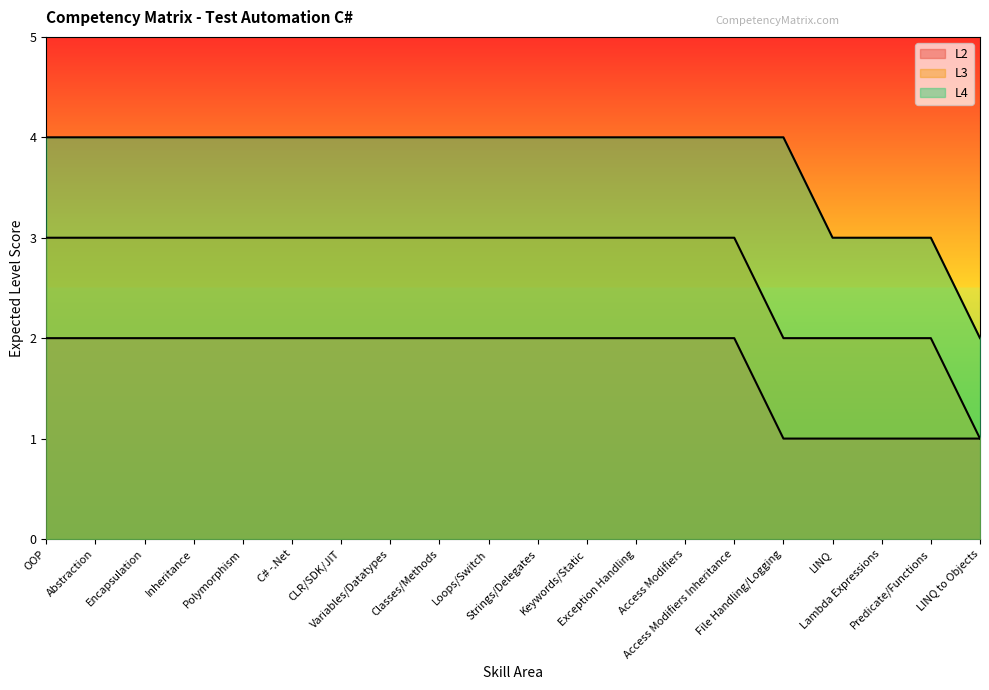

What is the label of the 13th point from the left?

Exception Handling